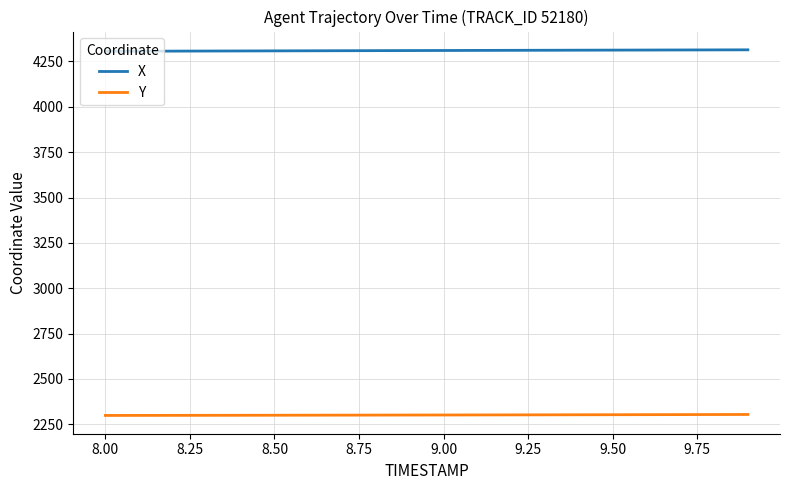

Rank the series by their maximum value, from highest to lowest.

X, Y